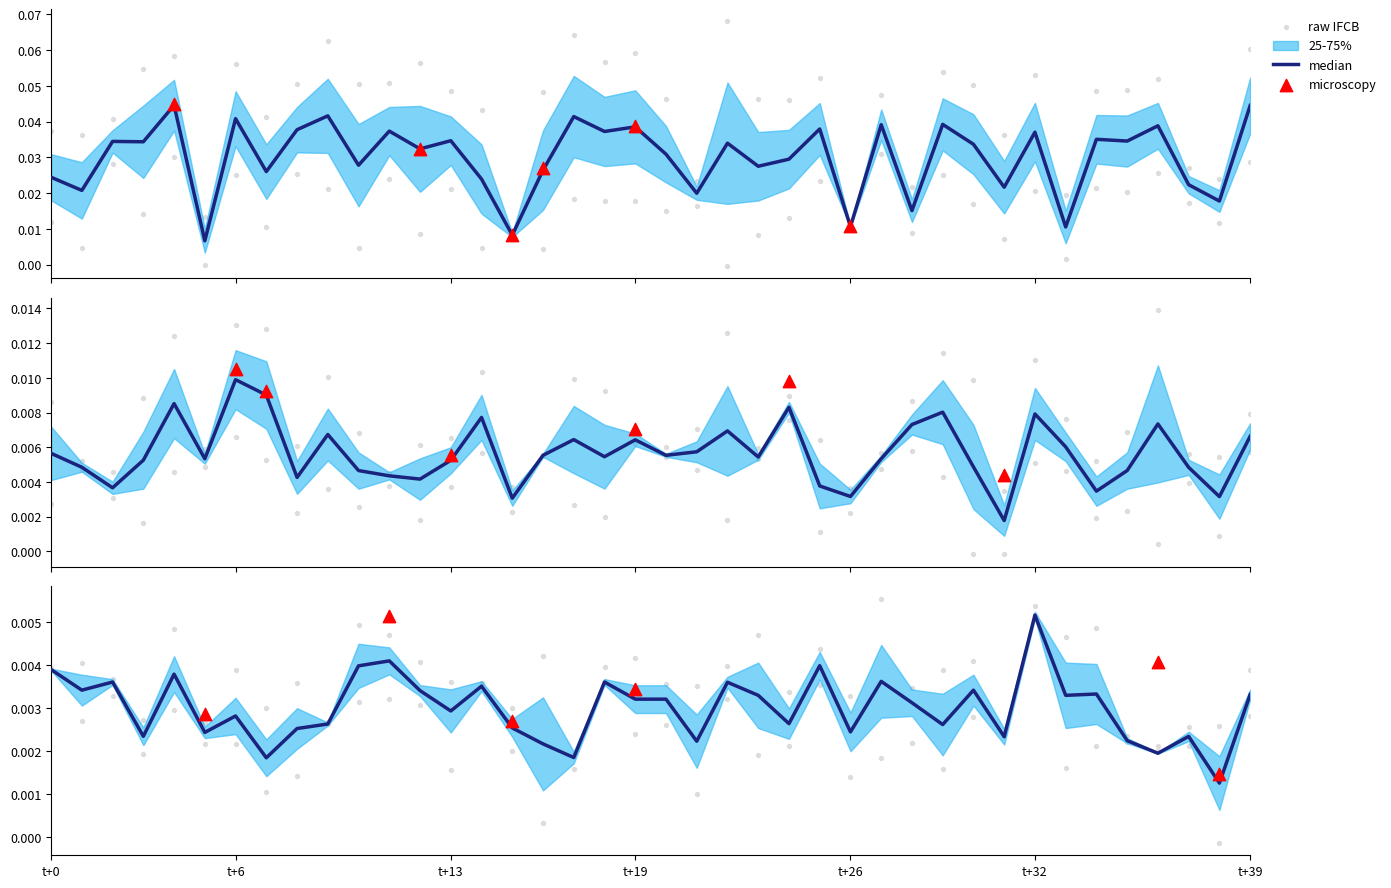

What is the total value across all series at t+19?

0.1